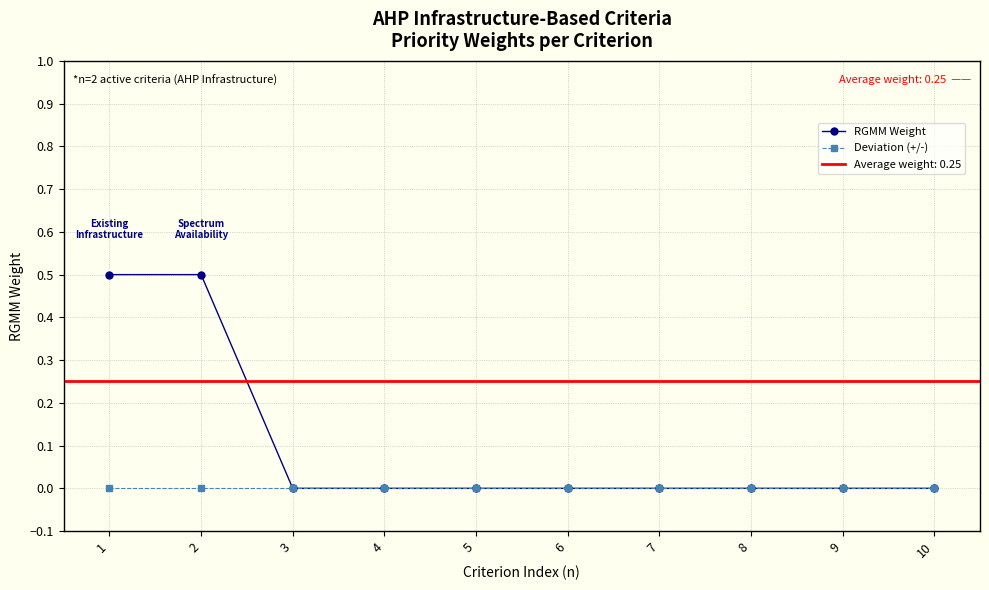

Does the chart have visible grid lines?

Yes